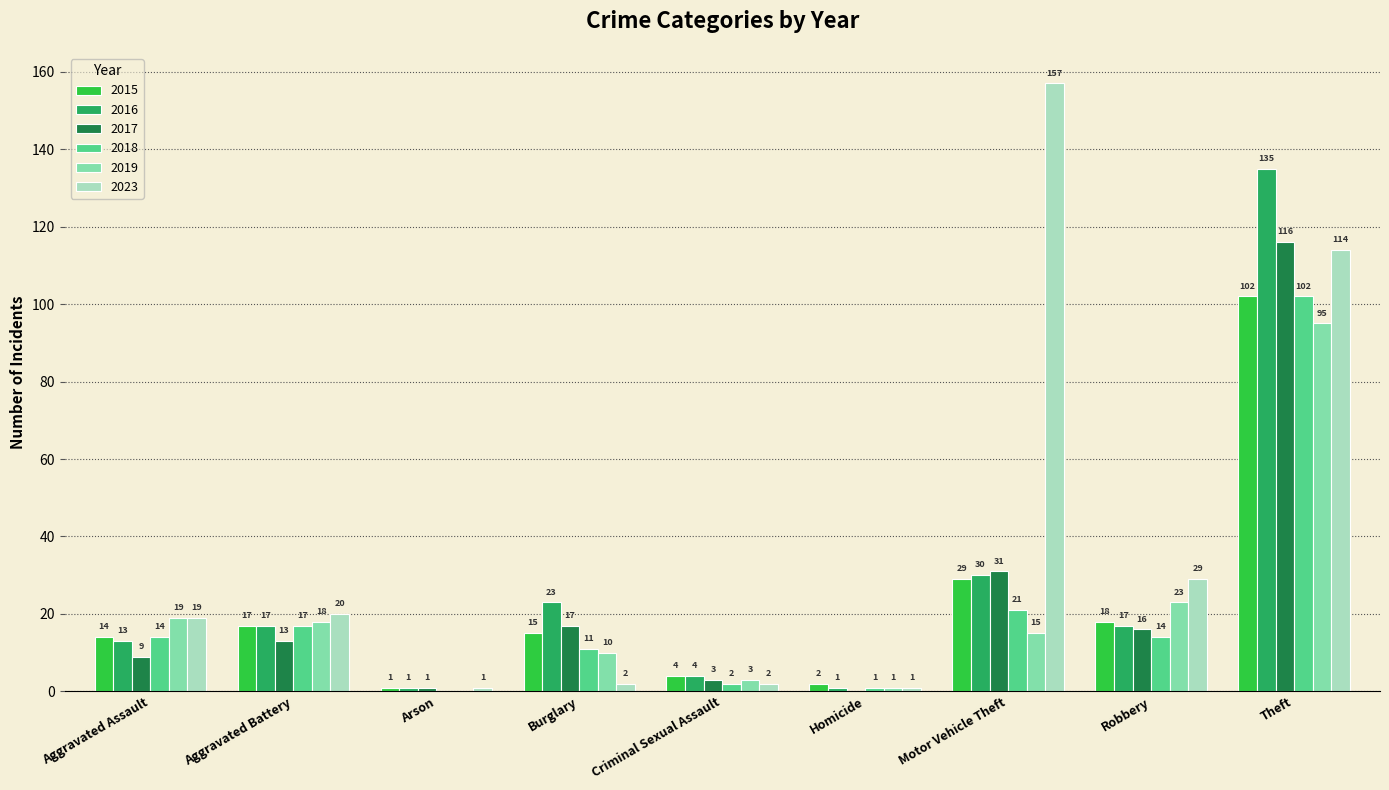

The 2019 series shows 33 at Robbery. True or false?

False